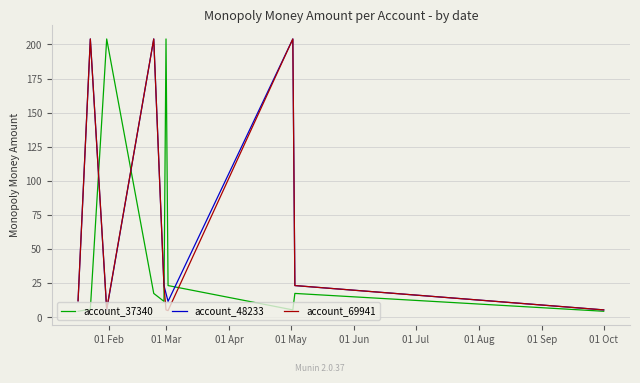

In account_37340, how many points are higher than both neighbors (excluding endpoints)?

3